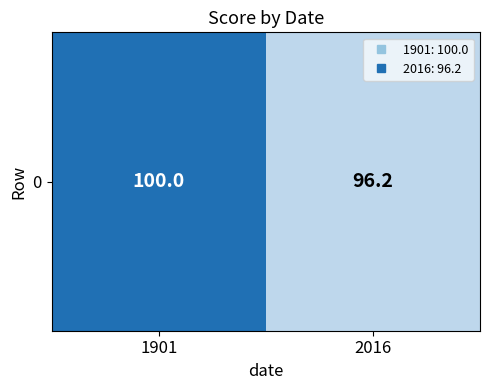

True or false: the data shows 39.2 at 1901.

False